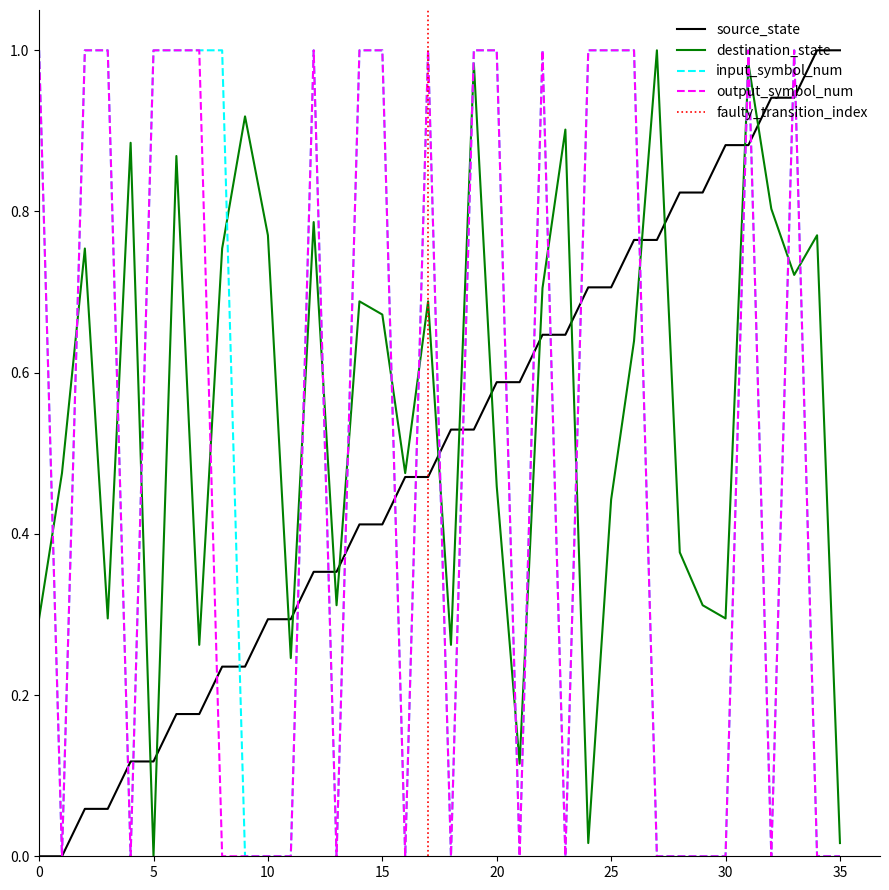

What is the average value of the input_symbol_num series?

0.5